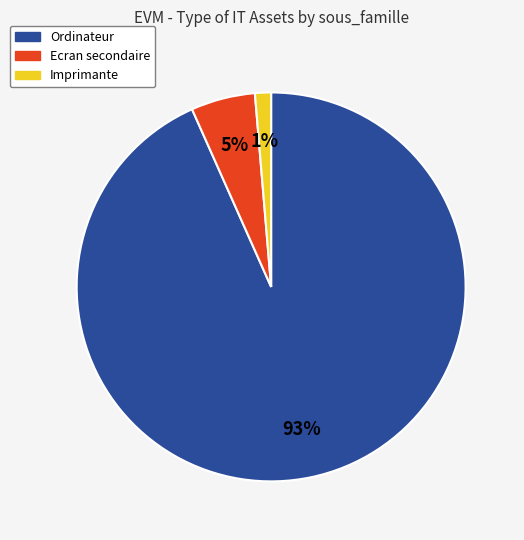

To the nearest percent, what is the average slice percentage?

33%